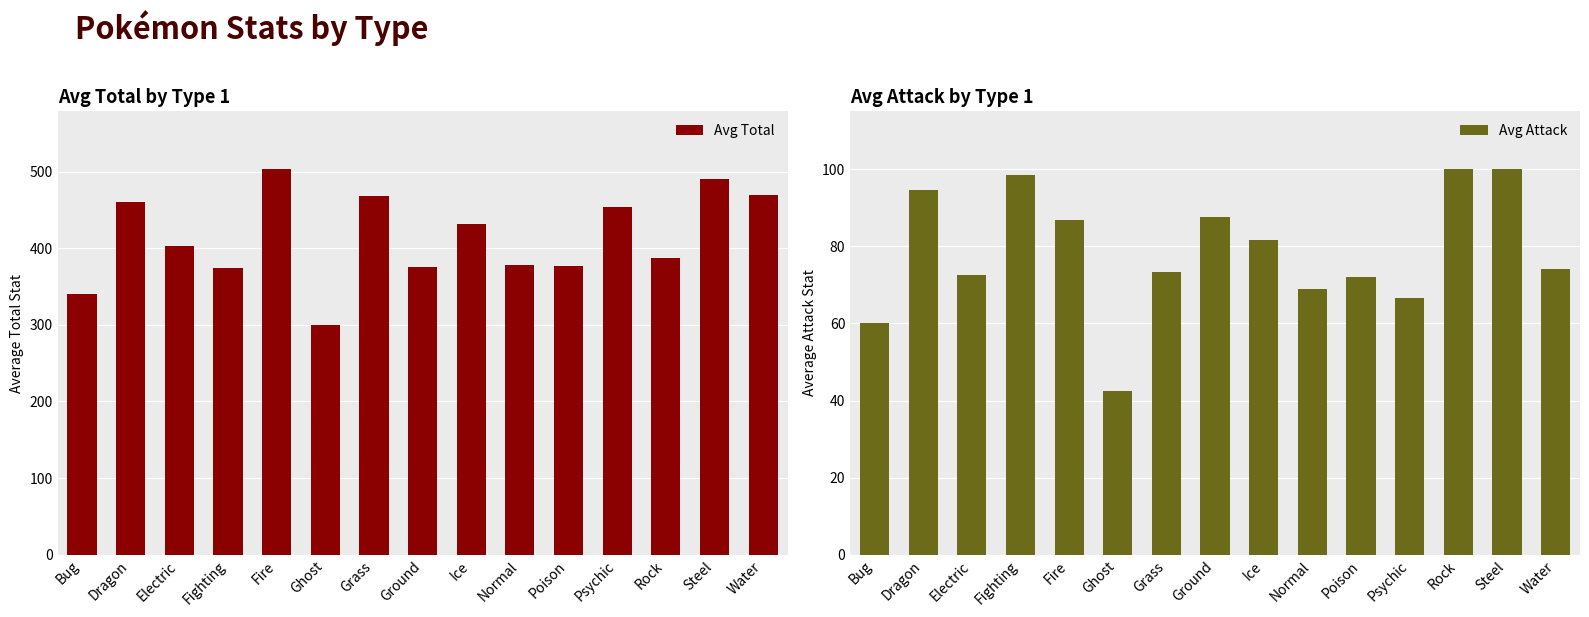

What is the sum of all Avg Attack values?

1179.3